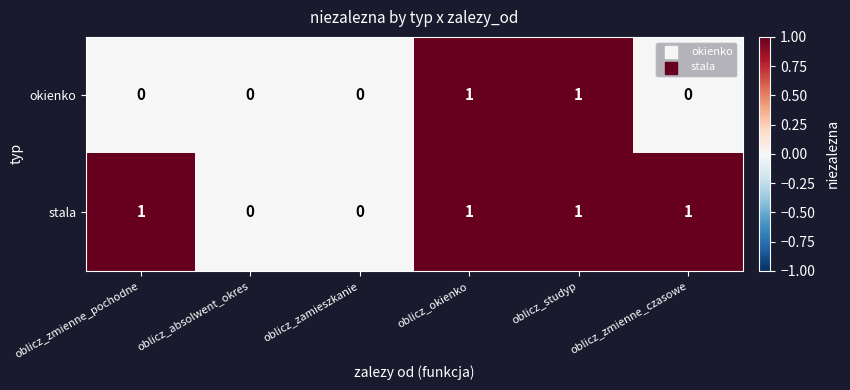

Reading right to left, list all the values displayed in this chart.

okienko: 0	1	1	0	0	0
stala: 1	1	1	0	0	1